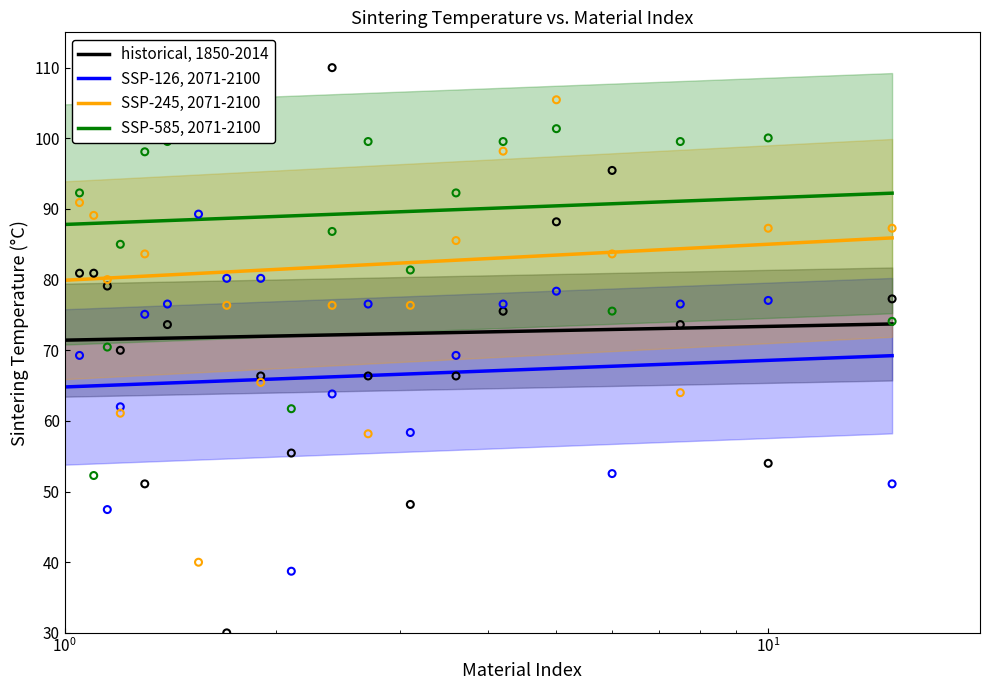

Which series reaches the minimum Y coordinate?

SSP-126, 2071-2100